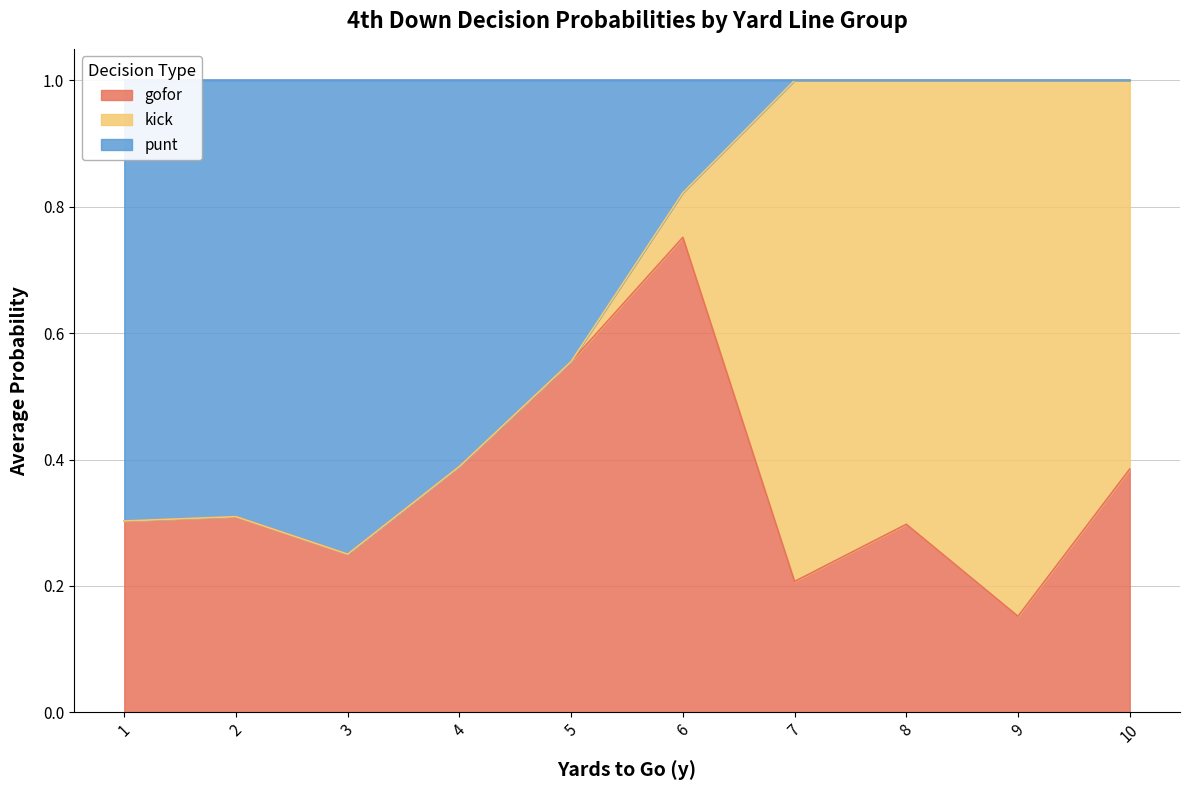

Is the value of punt at y=8 greater than the value of kick at y=7?

No